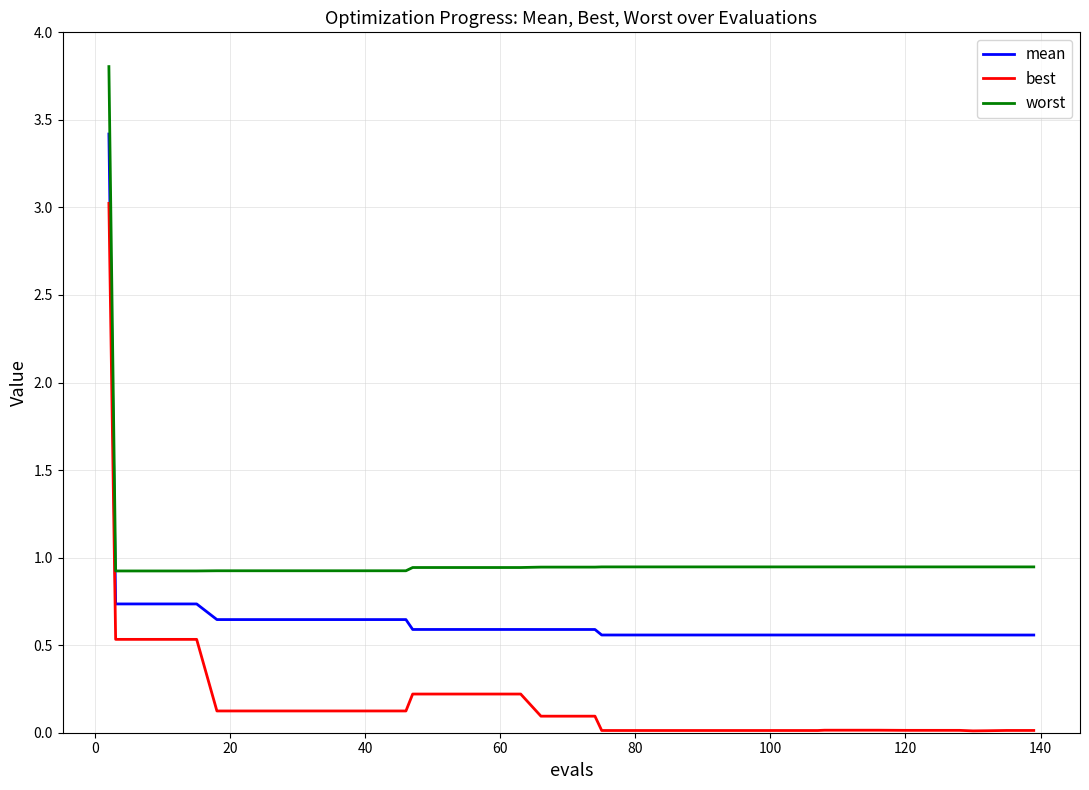

What are all the series names shown in the legend?

mean, best, worst